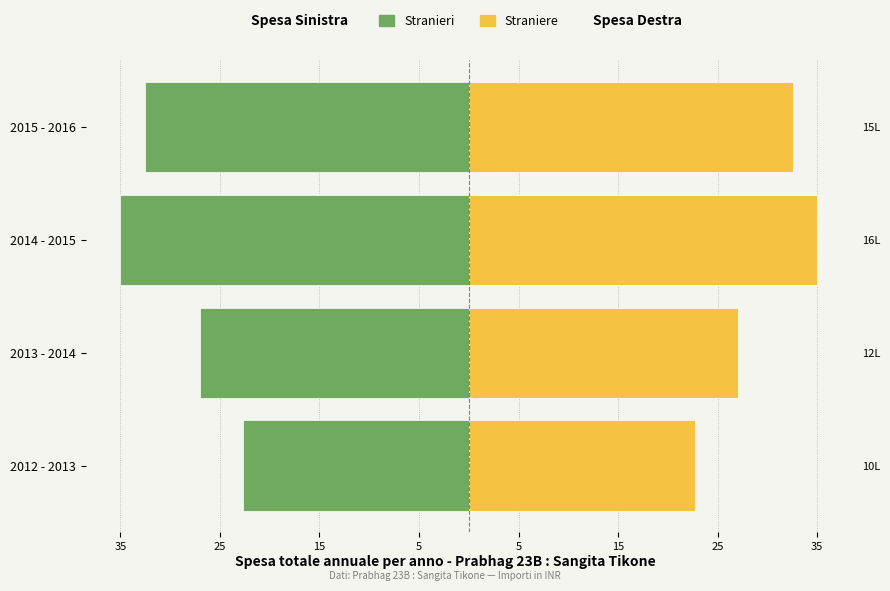

How many bars are there in total?

8